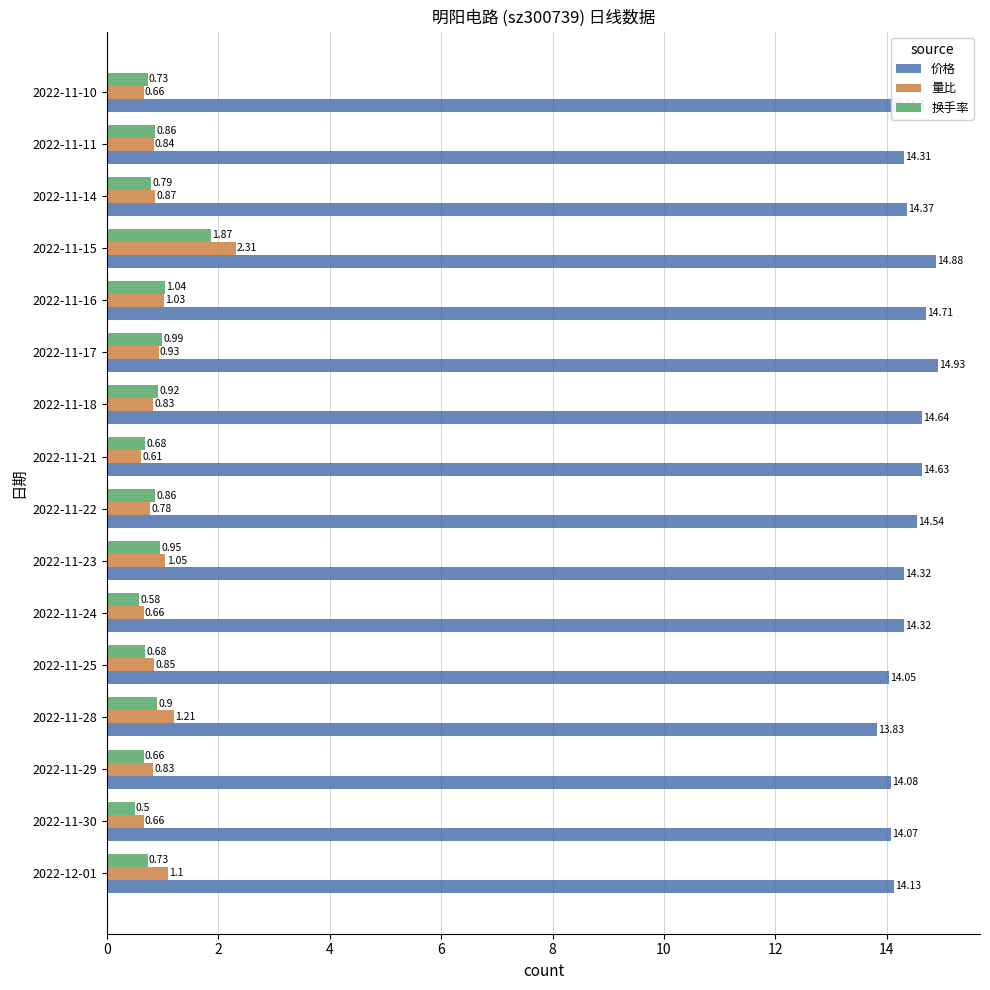

At how many categories does at least one series exceed 11?

16